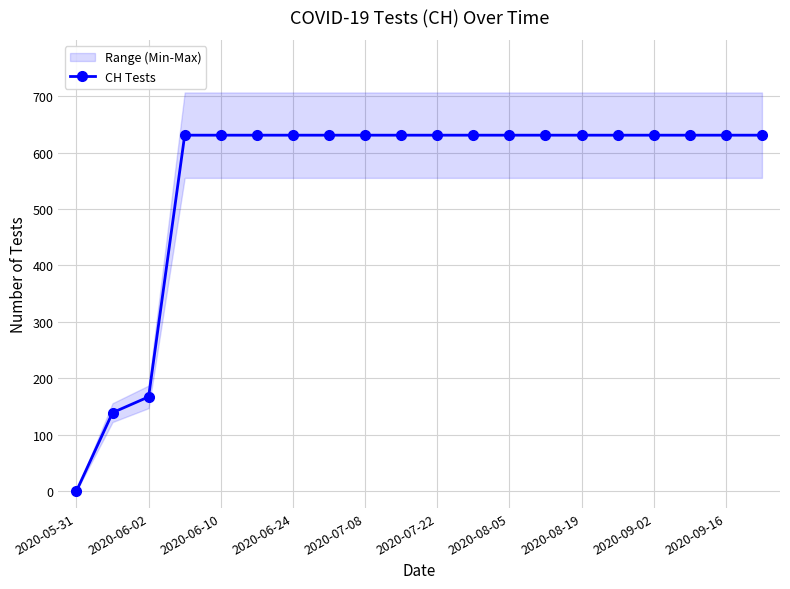

The CH Tests series shows 232 at 2020-08-19. True or false?

False